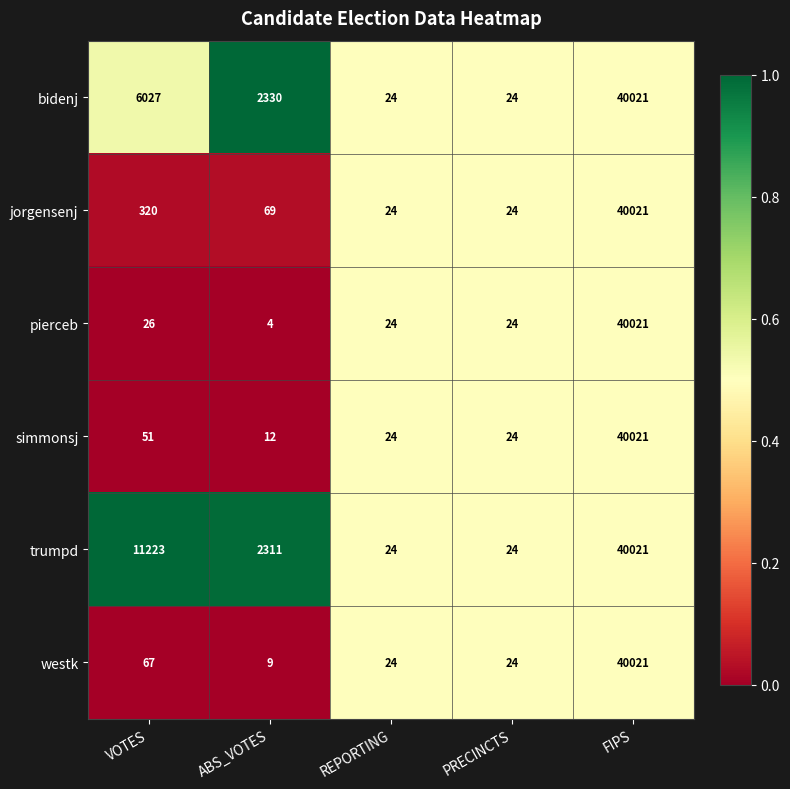

What is the difference between the highest and lowest values at VOTES?

11197